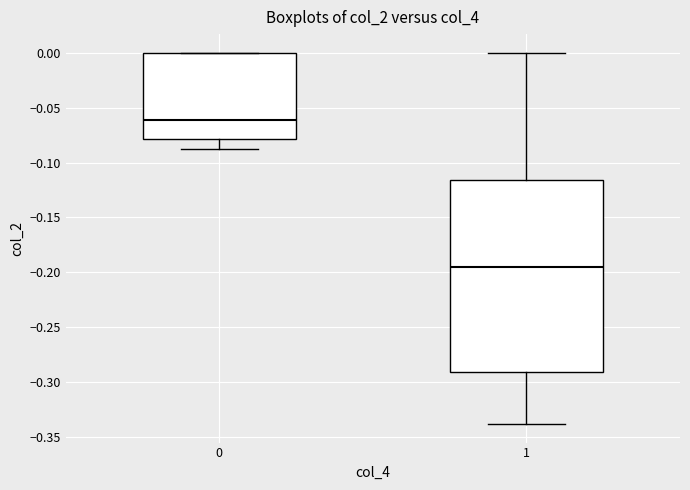

Which box is the tallest, from its lower edge to its upper edge?

1